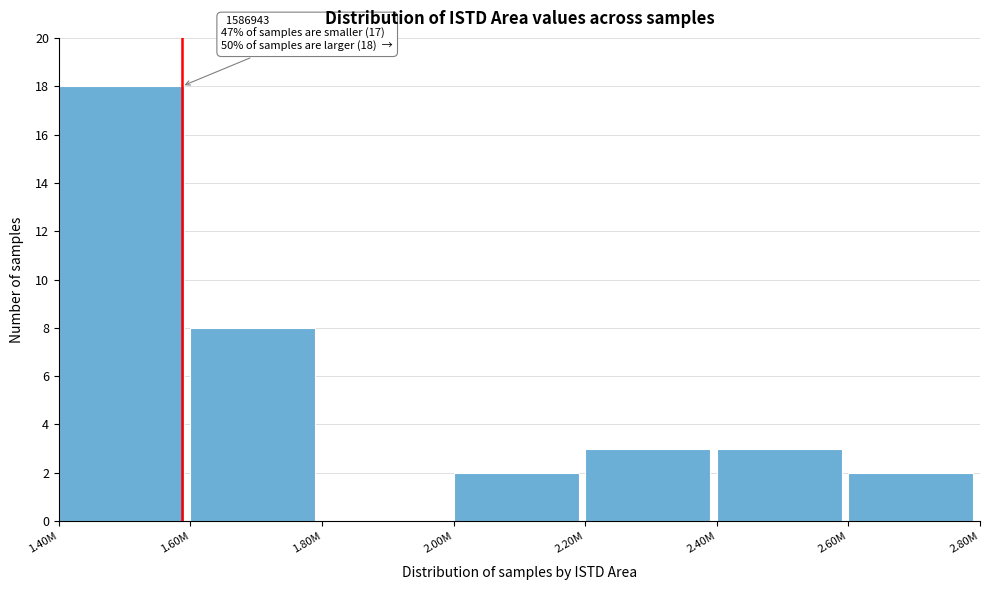

Reading right to left, transcribe all the data shown in this chart.

2.60M=2	2.40M=3	2.20M=3	2.00M=2	1.80M=0	1.60M=8	1.40M=18